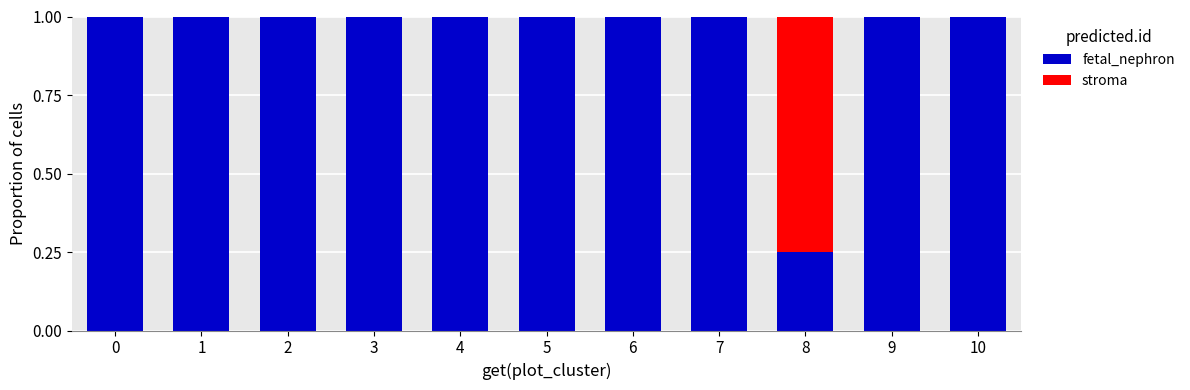

What is the highest value of the fetal_nephron series?

1.0